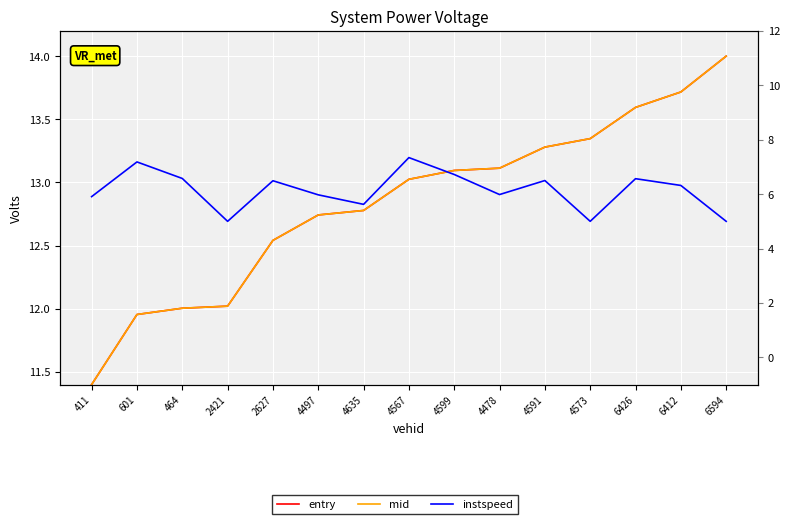

What is the difference between the entry values at 6594 and 4478?

0.9